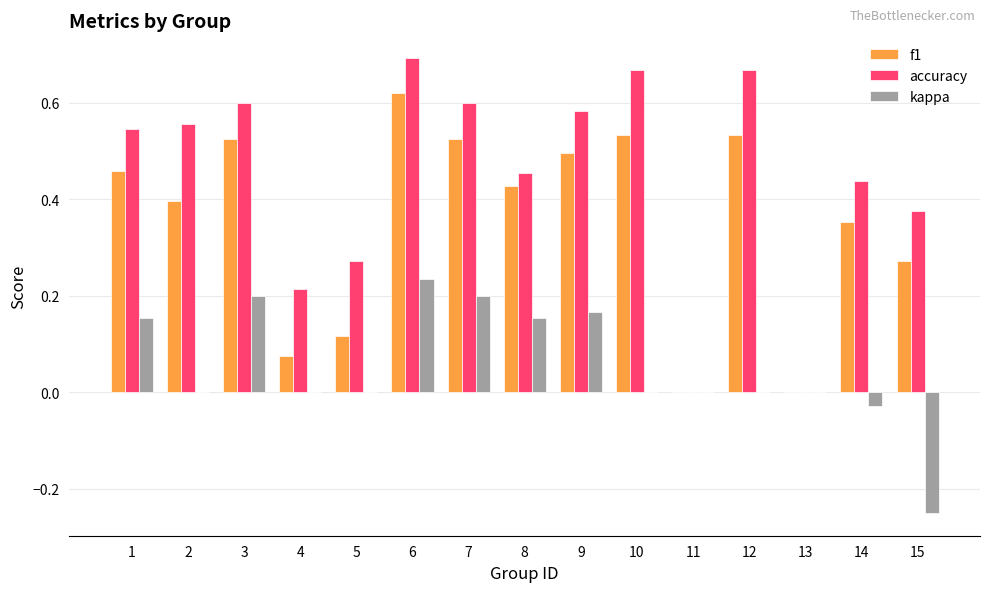

What is the sum of all accuracy values?

6.7